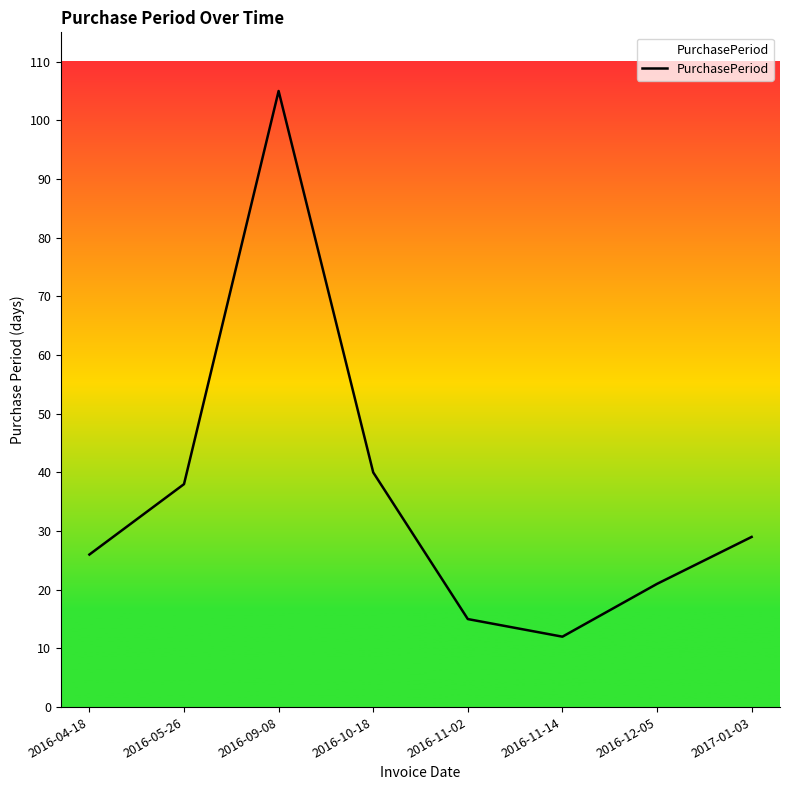

What is the difference between the values at 2016-11-02 and 2016-09-08?

90